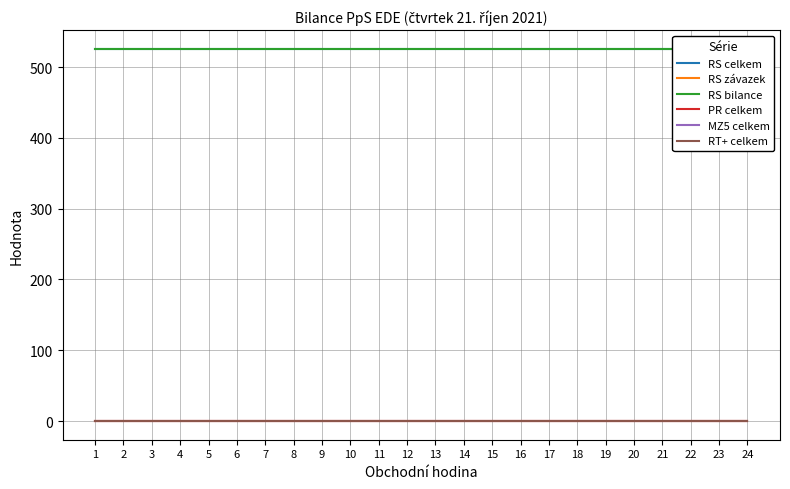

Does the chart have visible grid lines?

Yes